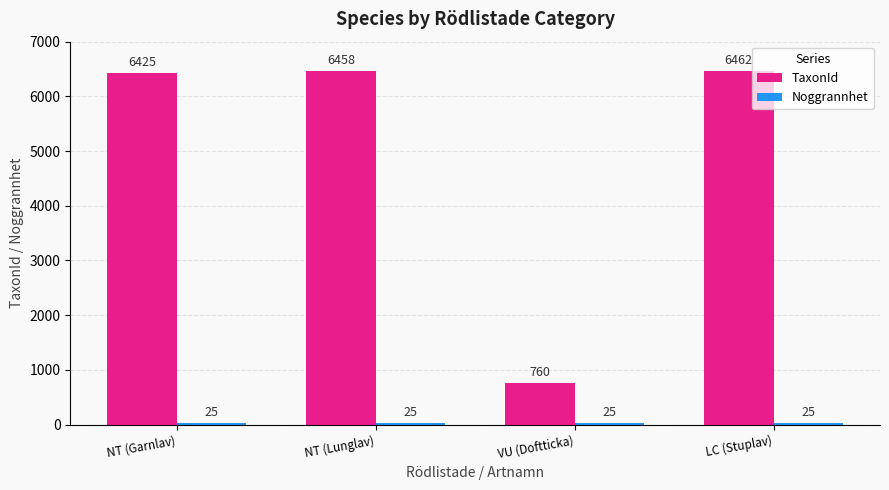

Which series has the largest total across all categories?

TaxonId